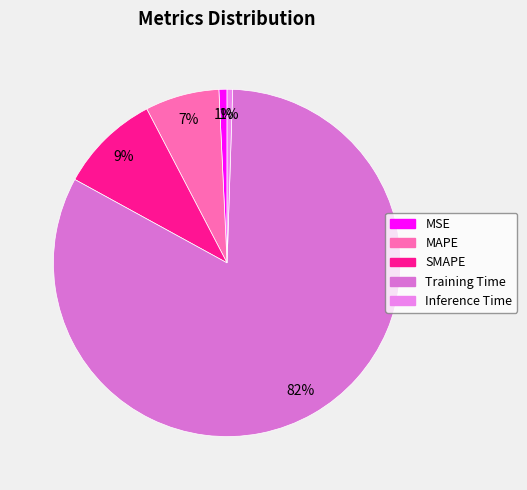

What is the total percentage of SMAPE and Inference Time?

9.9%